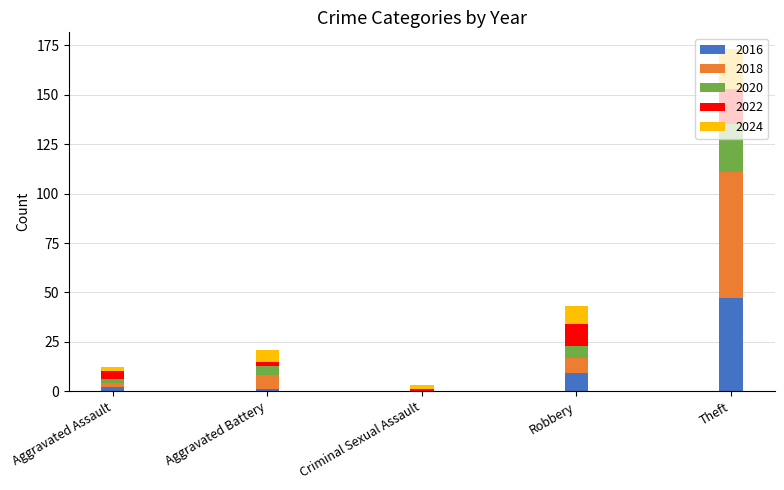

The value of 2016 at Criminal Sexual Assault is 0. True or false?

True